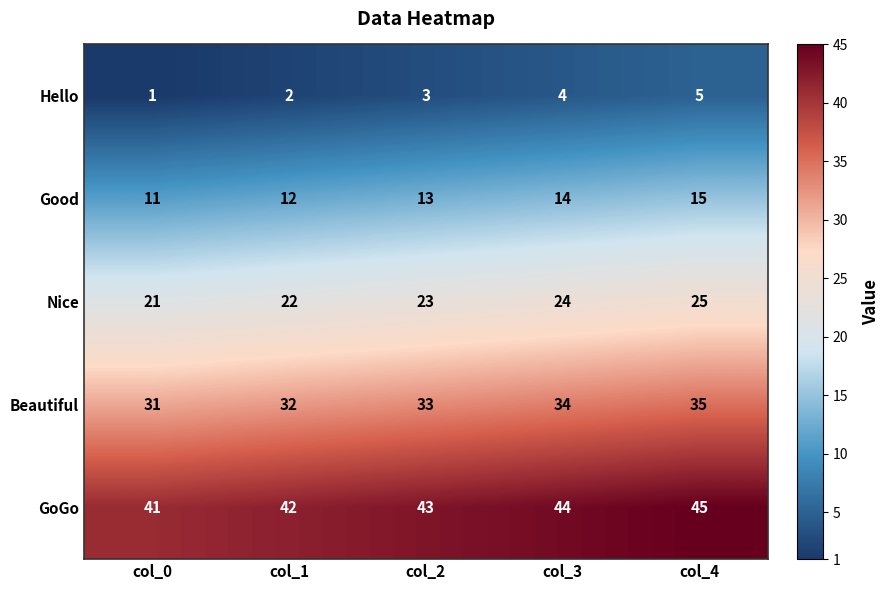

Reading left to right, what are all the values shown in this chart?

Hello: col_0=1	col_1=2	col_2=3	col_3=4	col_4=5
Good: col_0=11	col_1=12	col_2=13	col_3=14	col_4=15
Nice: col_0=21	col_1=22	col_2=23	col_3=24	col_4=25
Beautiful: col_0=31	col_1=32	col_2=33	col_3=34	col_4=35
GoGo: col_0=41	col_1=42	col_2=43	col_3=44	col_4=45